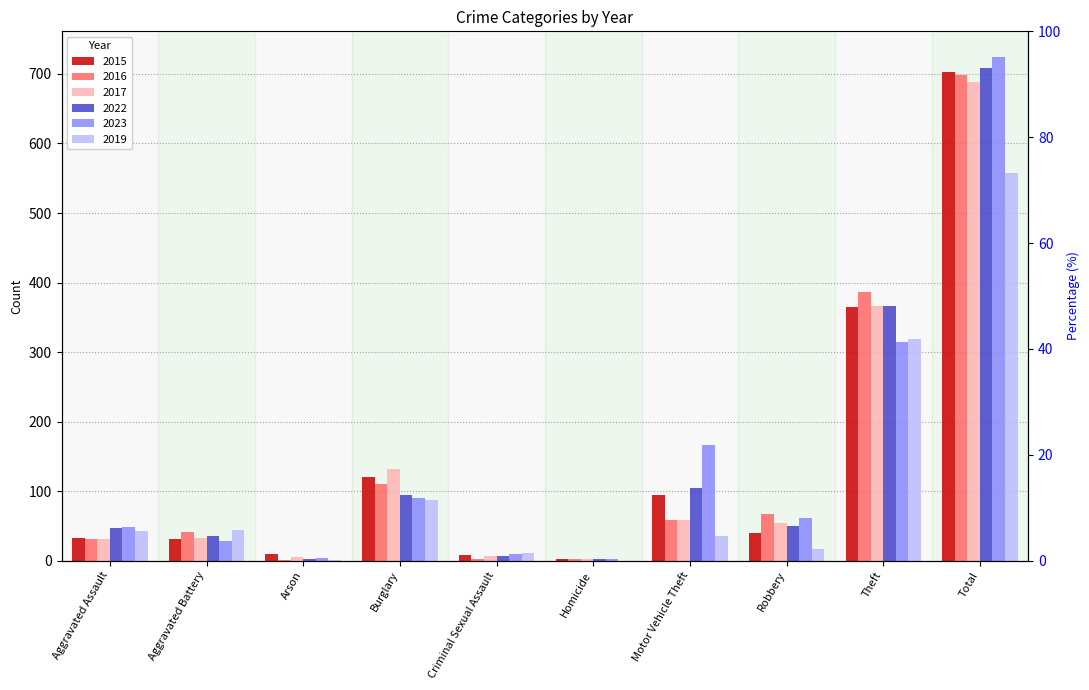

True or false: 2016 has a value of 22 at Aggravated Battery.

False